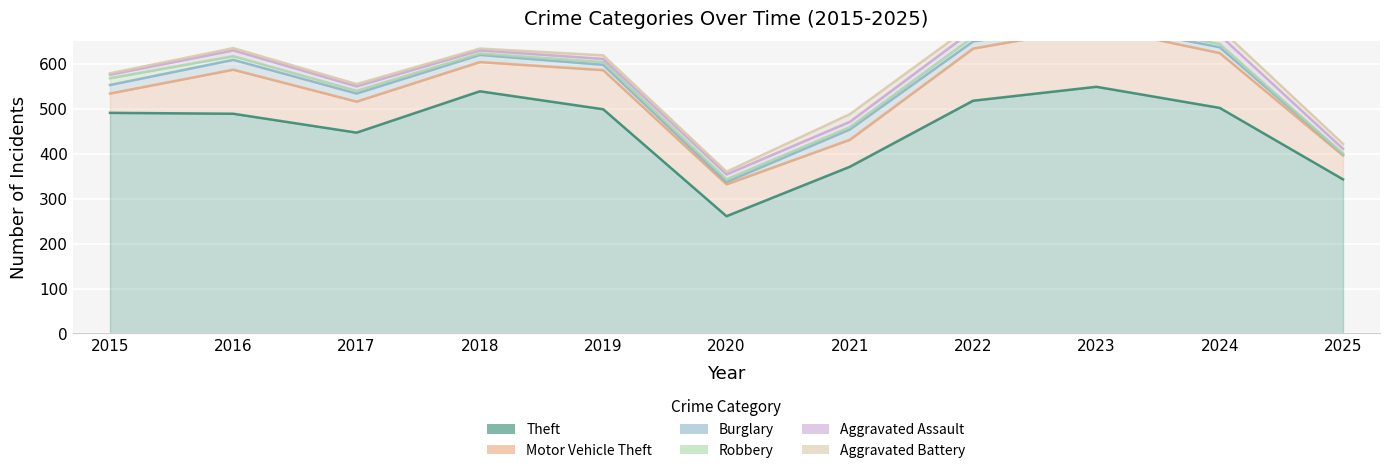

How many data points does each series have?

11